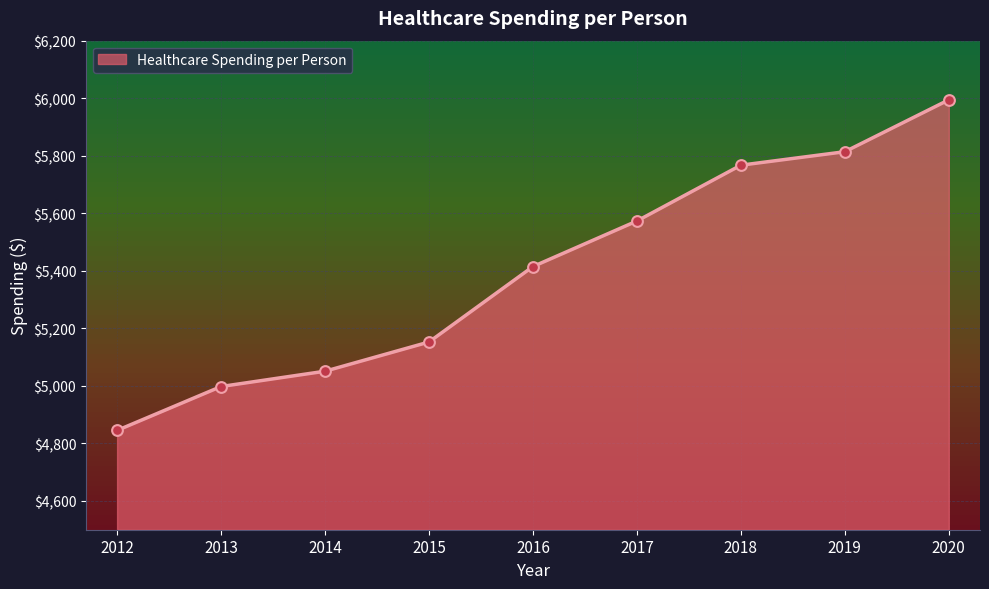

Which has a higher value, 2015 or 2012?

2015